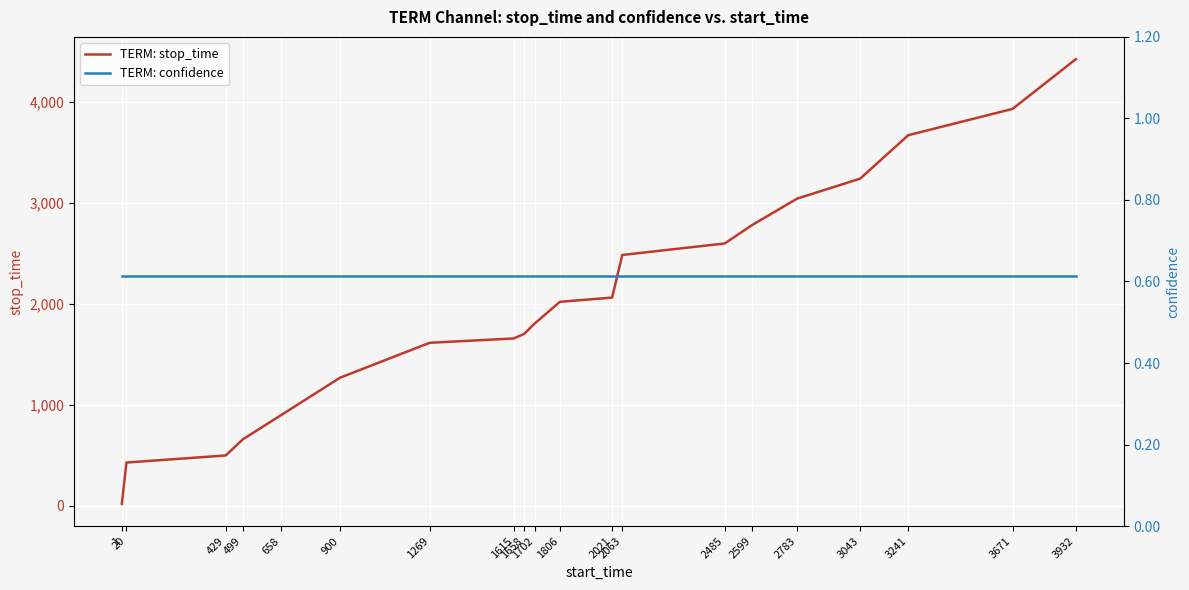

Is the value of TERM: stop_time at 2485 greater than the value of TERM: confidence at 1806?

Yes